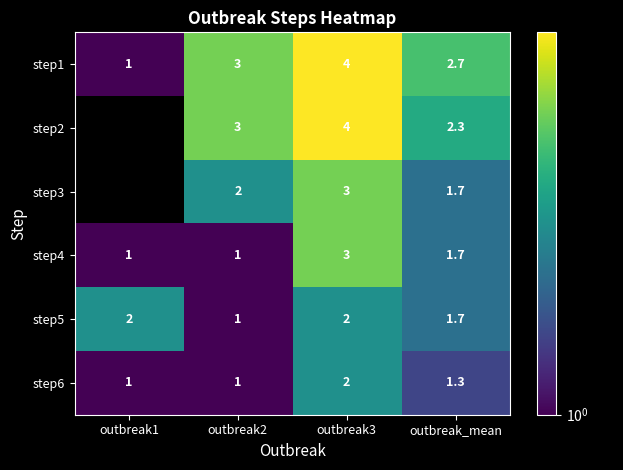

Count the number of data series in this chart.

6